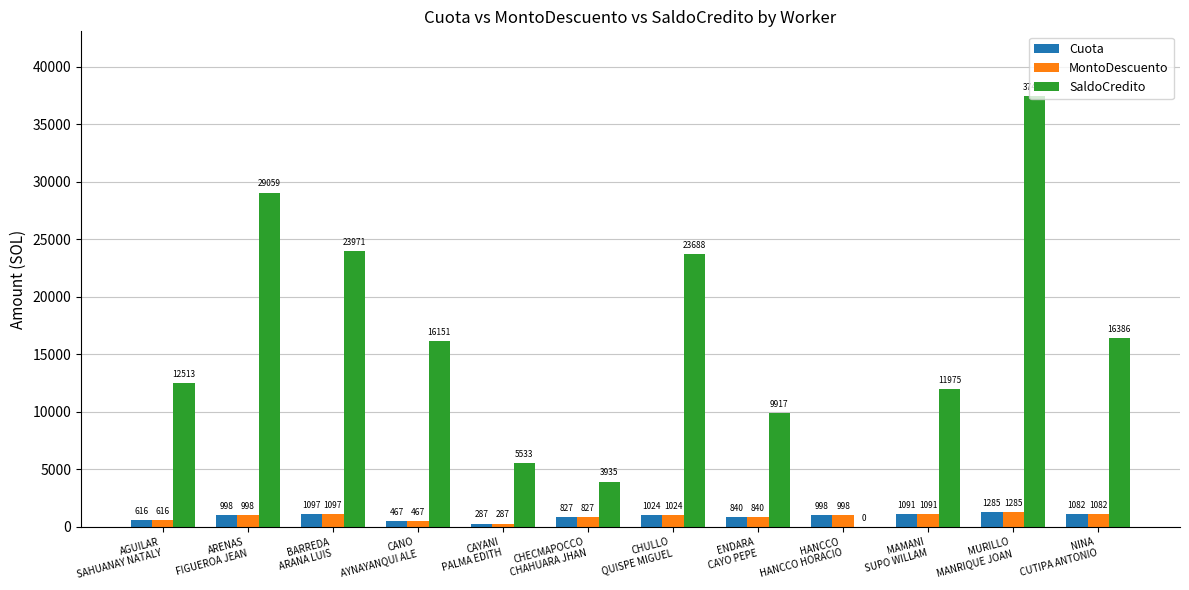

At which label is Cuota closest to 786?

CHECMAPOCCO
CHAHUARA JHAN